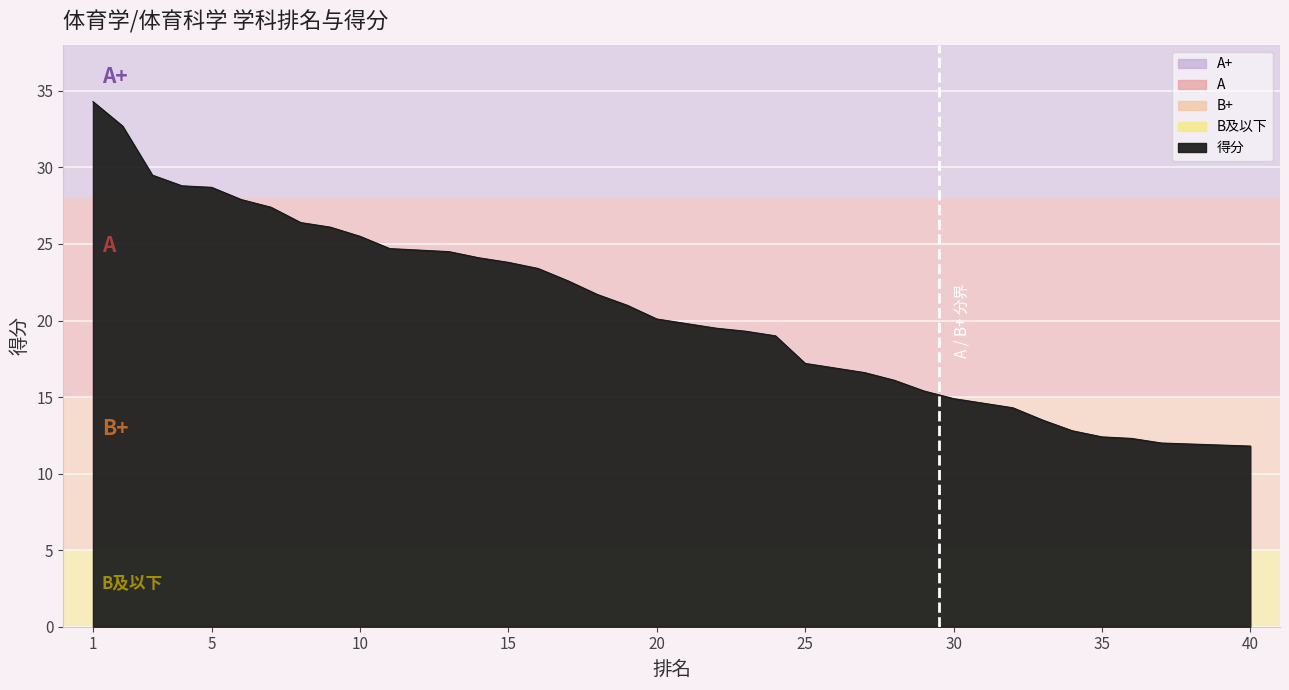

Reading left to right, what are all the values shown in this chart?

34.3	32.7	29.5	28.8	28.7	27.9	27.4	26.4	26.1	25.5	24.7	24.6	24.5	24.1	23.8	23.4	22.6	21.7	21.0	20.1	20.1	19.5	19.3	19.0	17.2	17.2	16.6	16.1	15.4	14.9	14.6	14.3	13.5	12.8	12.4	12.3	12.0	12.0	12.0	11.8